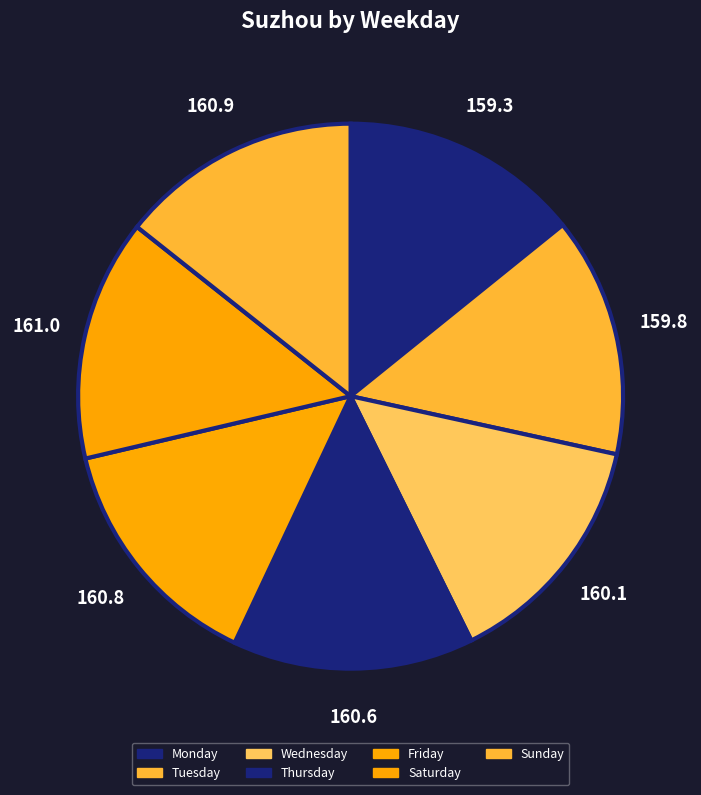

How many segments does this pie chart have?

7